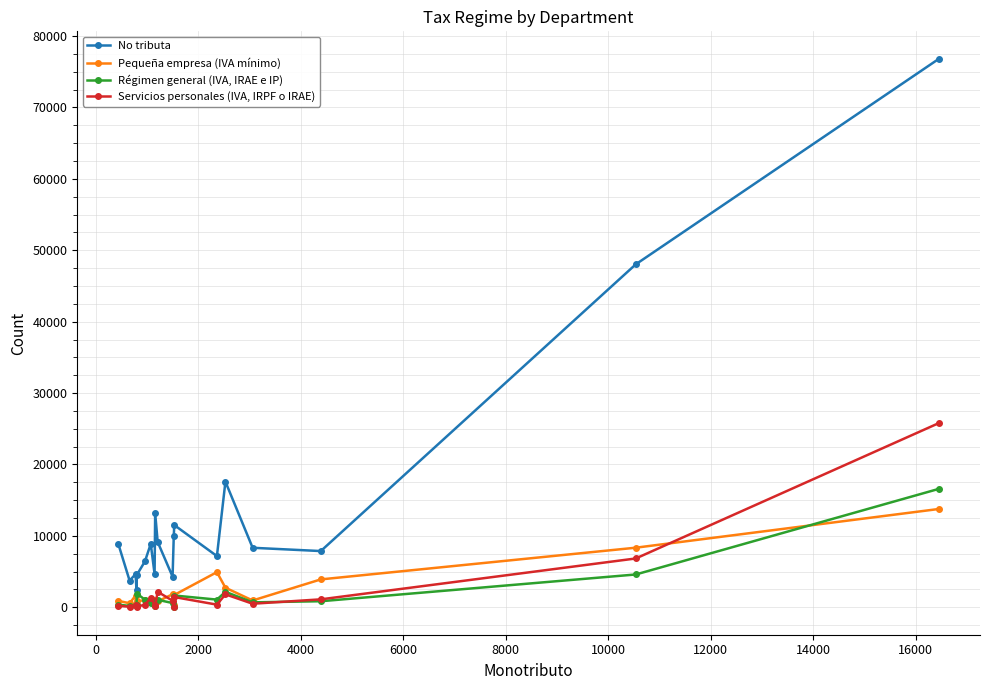

Which series has the largest range (max minus min)?

No tributa